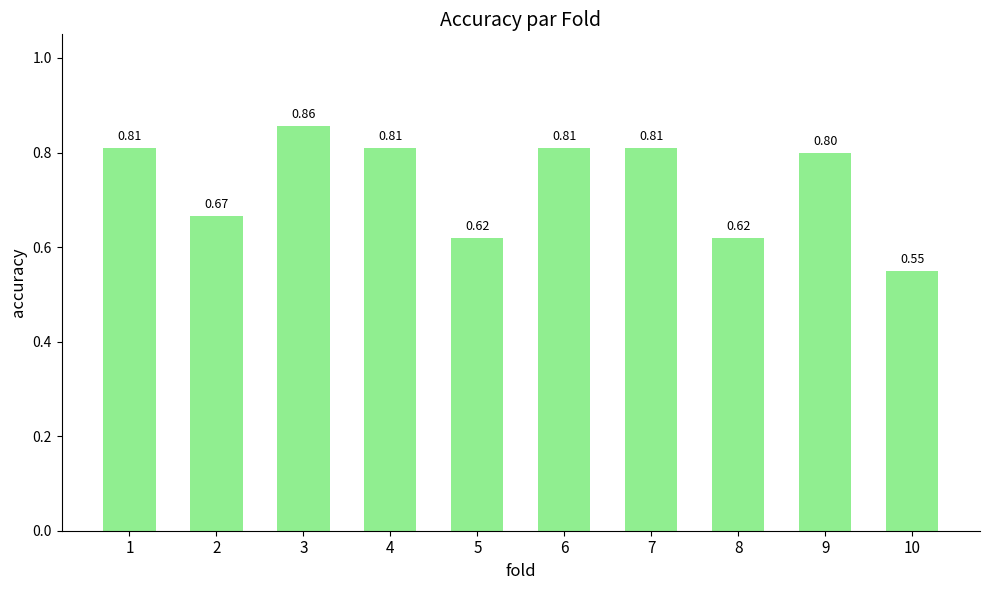

How many distinct data groups are displayed?

1